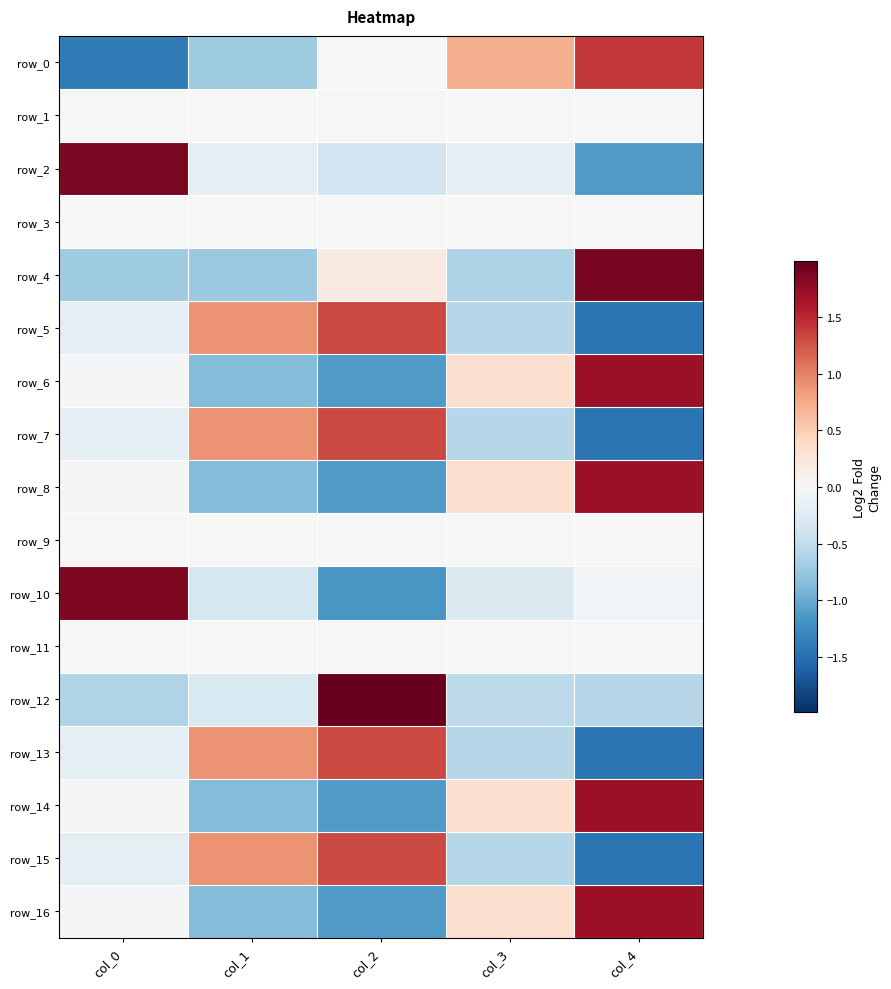

The row_13 series shows -0.2 at col_0. True or false?

True